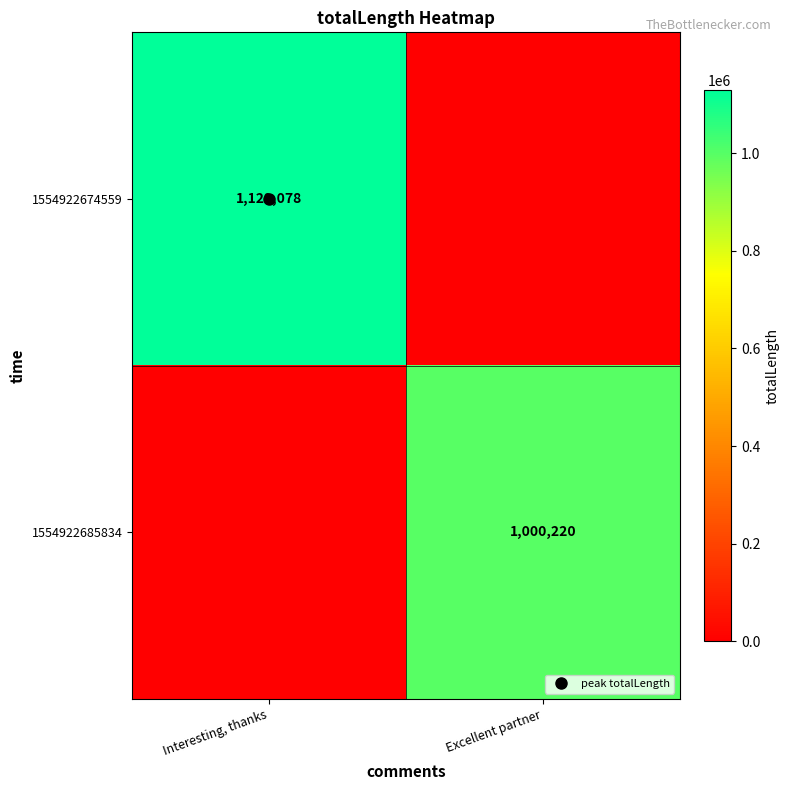

Which category has the highest value in the 1554922674559 series?

Interesting, thanks